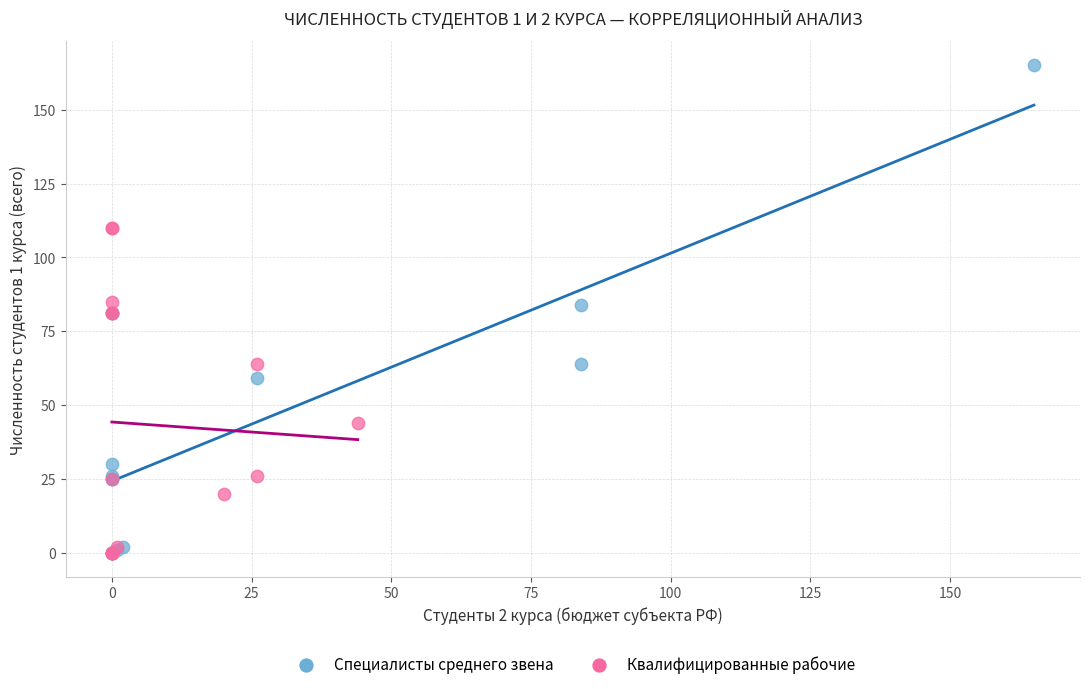

What are all the series names shown in the legend?

Специалисты среднего звена, Квалифицированные рабочие